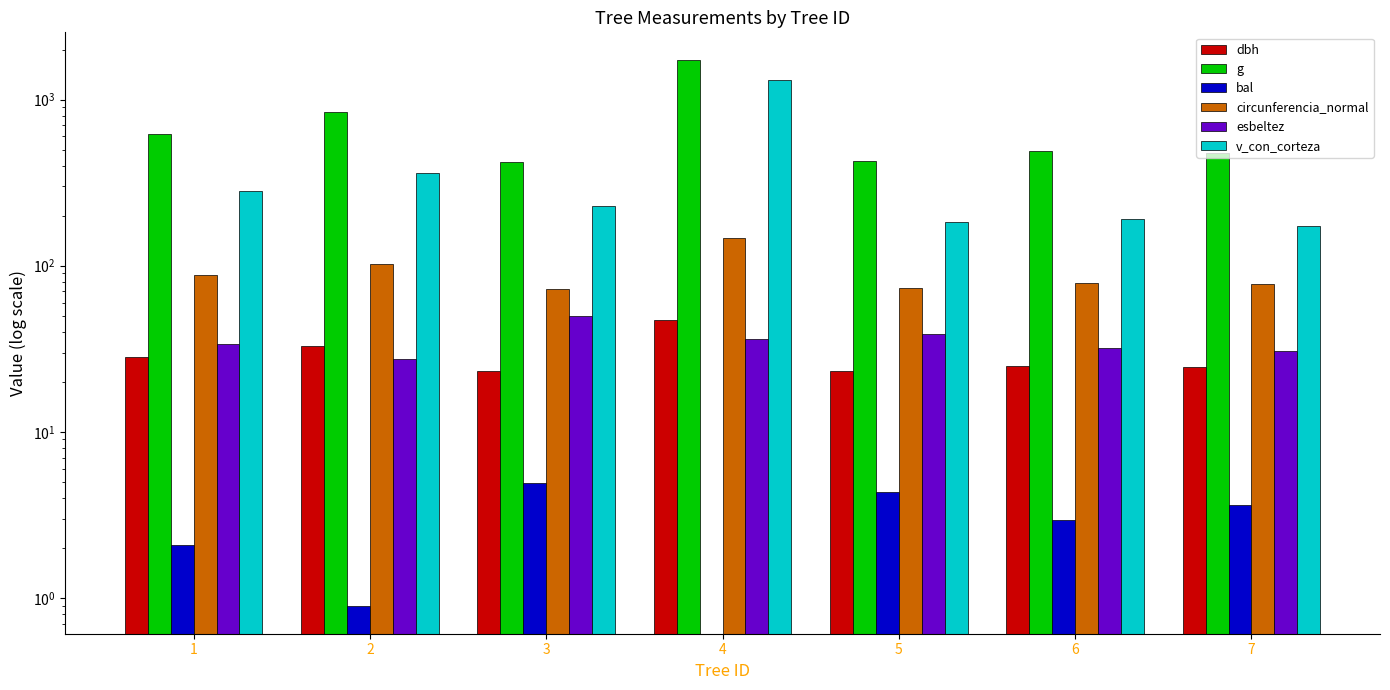

How many data points in esbeltez are less than 33?

3